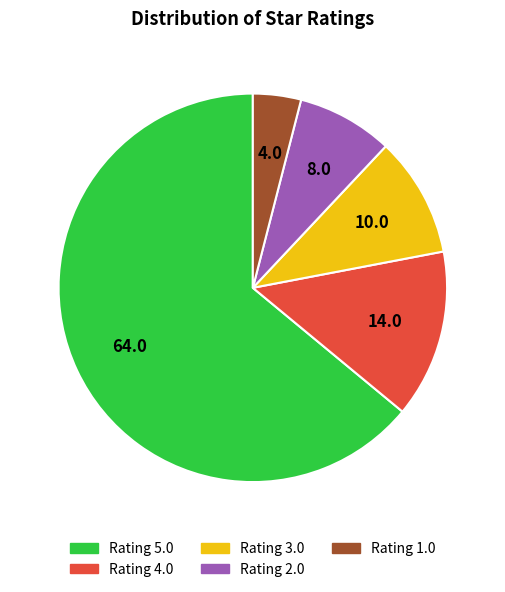

Does any single category account for the majority?

Yes